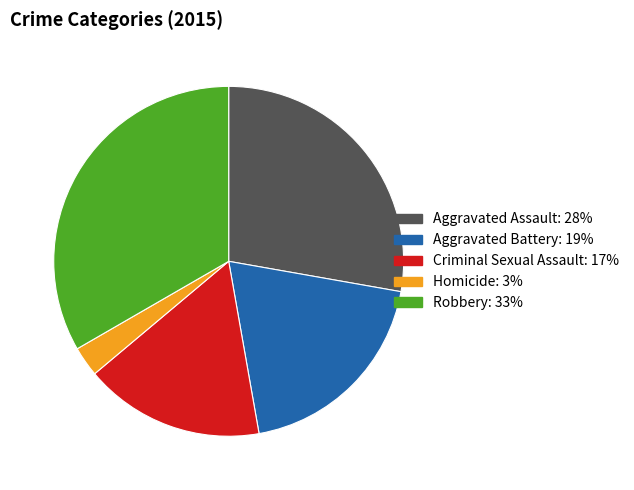

How many slices are in this pie chart?

5